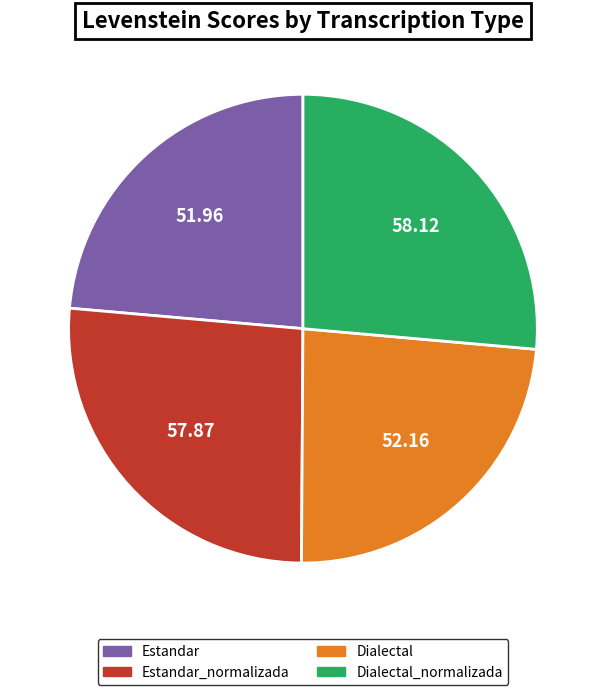

Is there a majority slice in this chart?

No